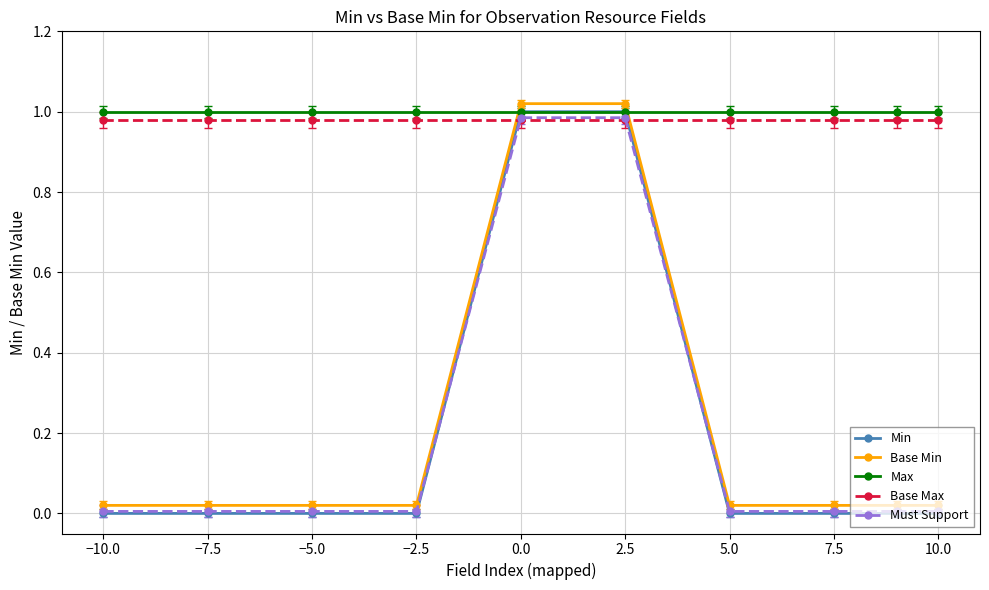

How many lines are shown in the chart?

5